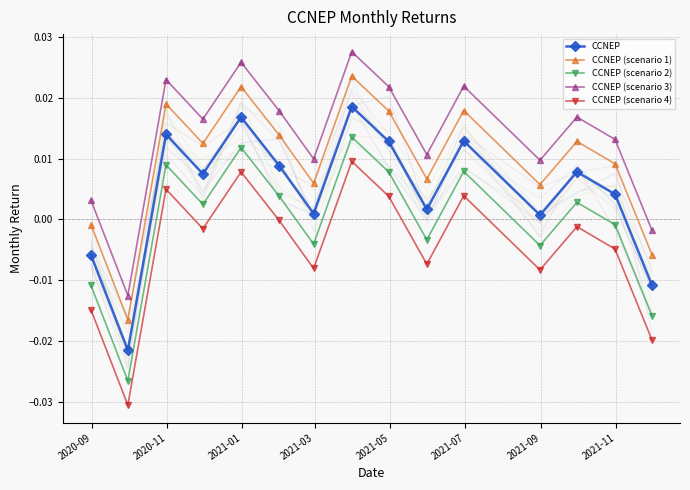

Which series has the largest total across all categories?

CCNEP (scenario 3)